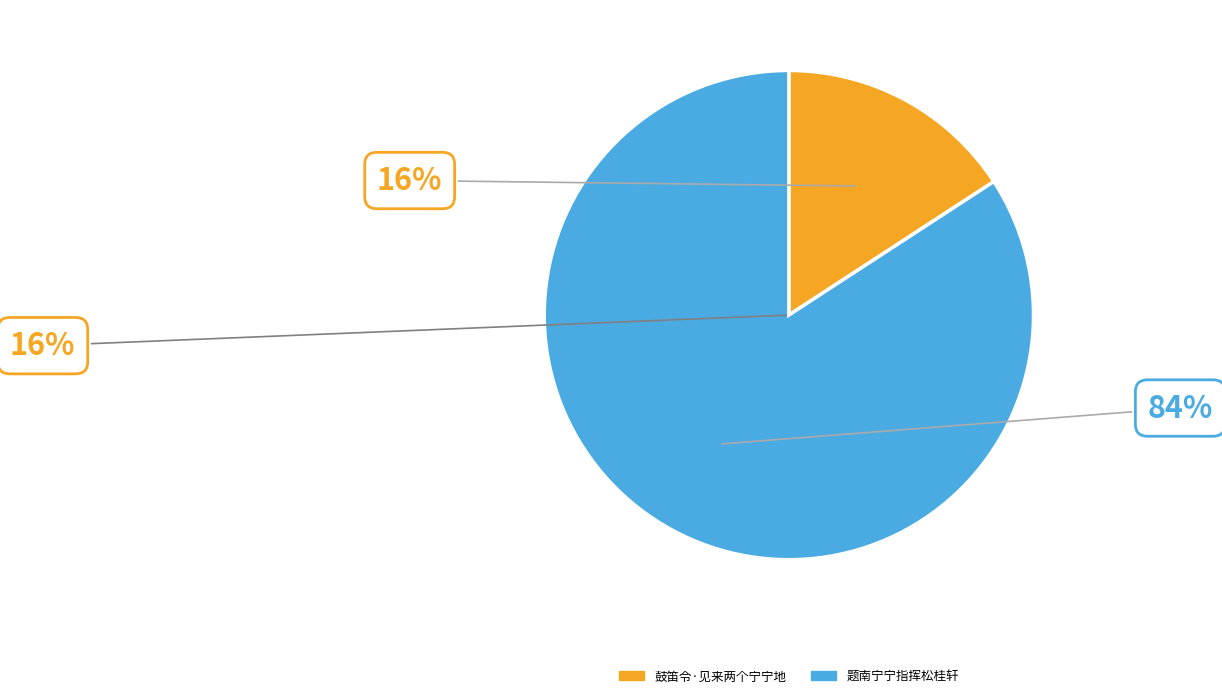

To the nearest percent, what is the difference between the 鼓笛令·见来两个宁宁地 and 题南宁宁指挥松桂轩 slice percentages?

68%